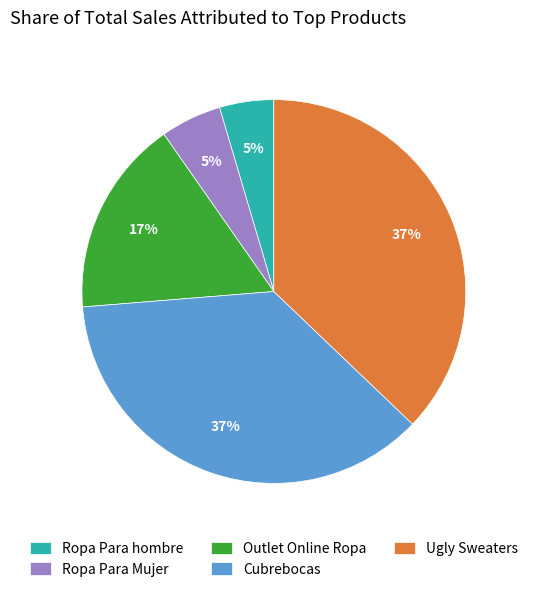

Is there a majority slice in this chart?

No